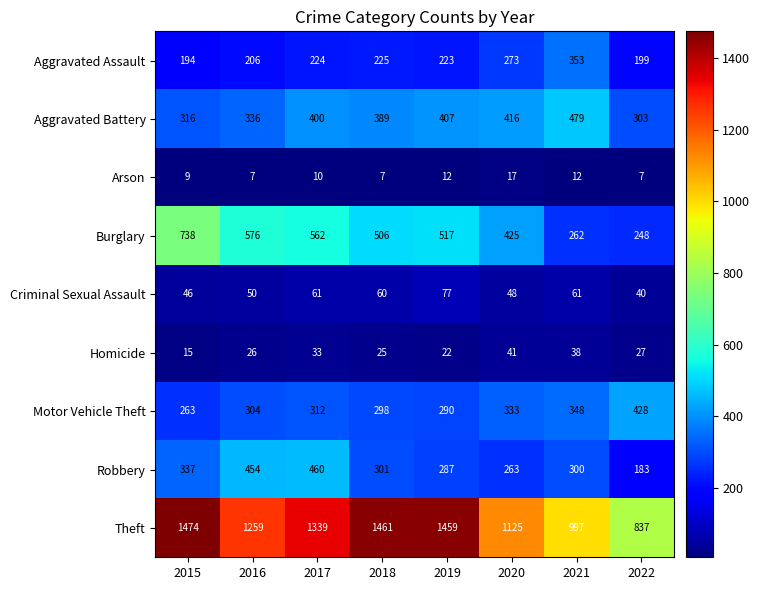

What is the maximum value shown in the chart?

1474